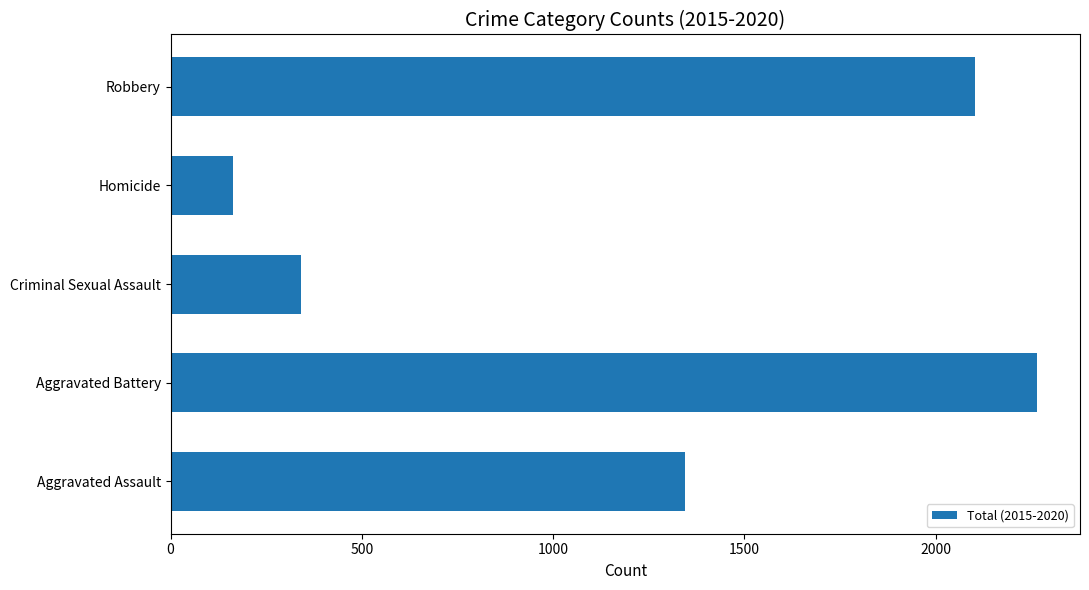

True or false: the data shows 342 at Criminal Sexual Assault.

True